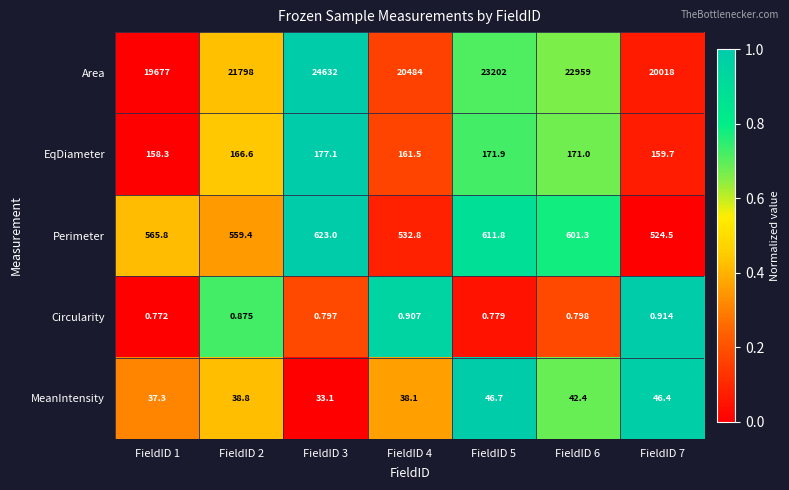

At FieldID 7, list the series in order from largest to smallest.

Area, Perimeter, EqDiameter, MeanIntensity, Circularity